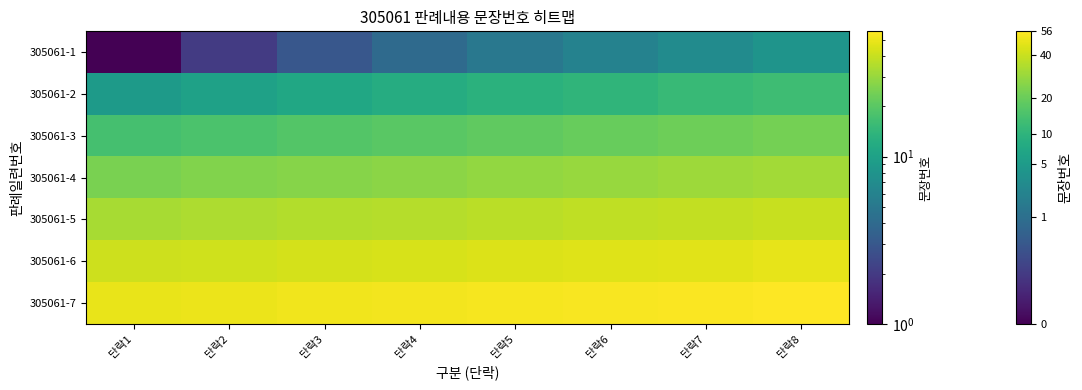

How many data points in 305061-2 are above 13?

3